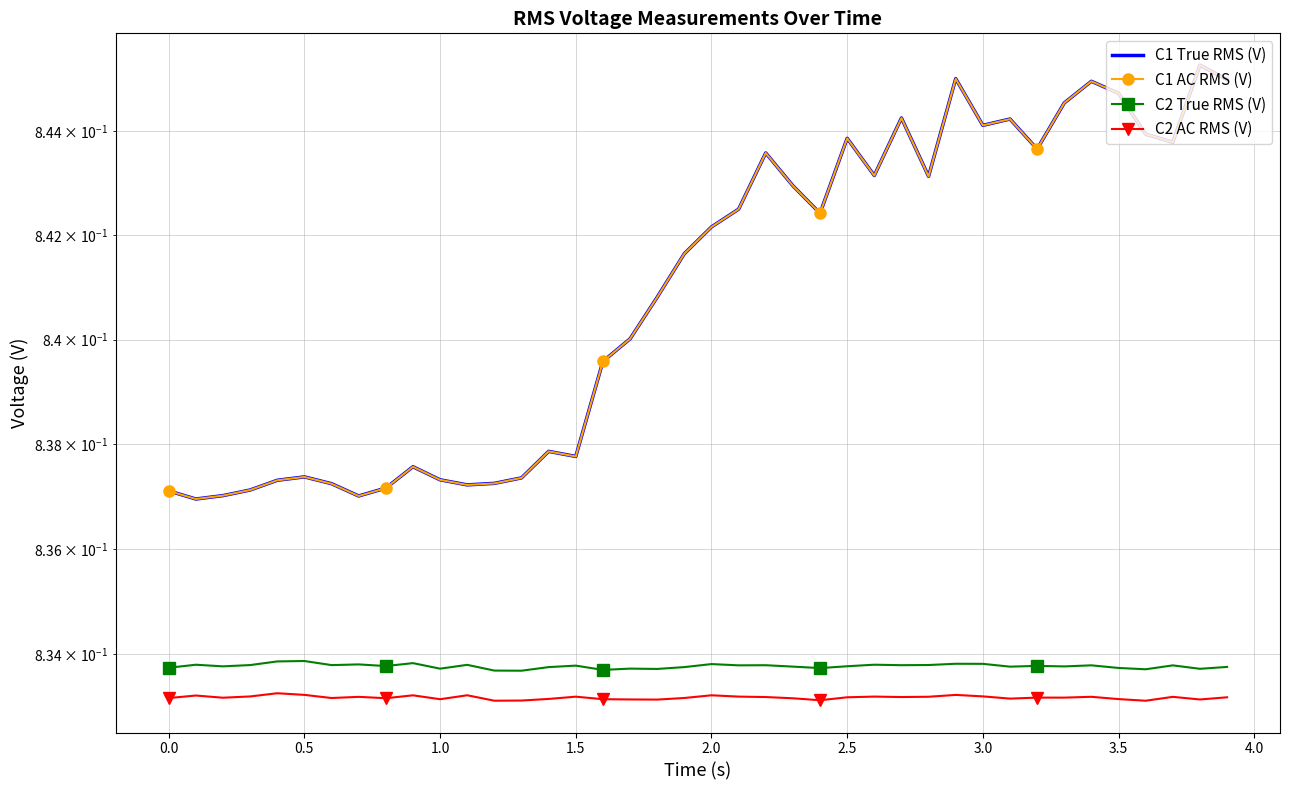

Which series has the largest range (max minus min)?

C1 AC RMS (V)